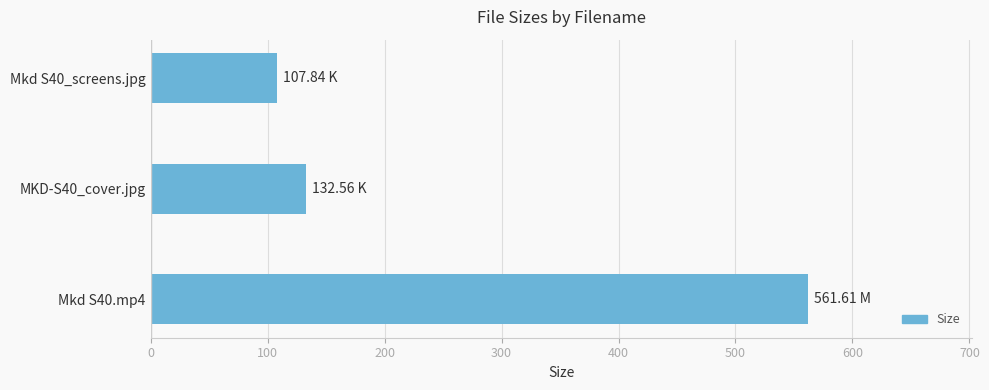

Count the number of categories in the chart.

3